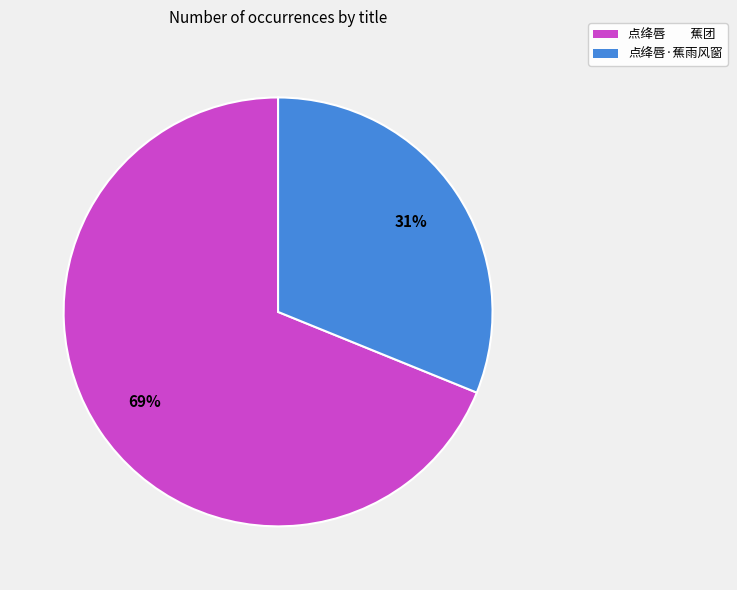

Which has a higher value, 点绛唇·蕉雨风窗 or 点绛唇 蕉团?

点绛唇 蕉团